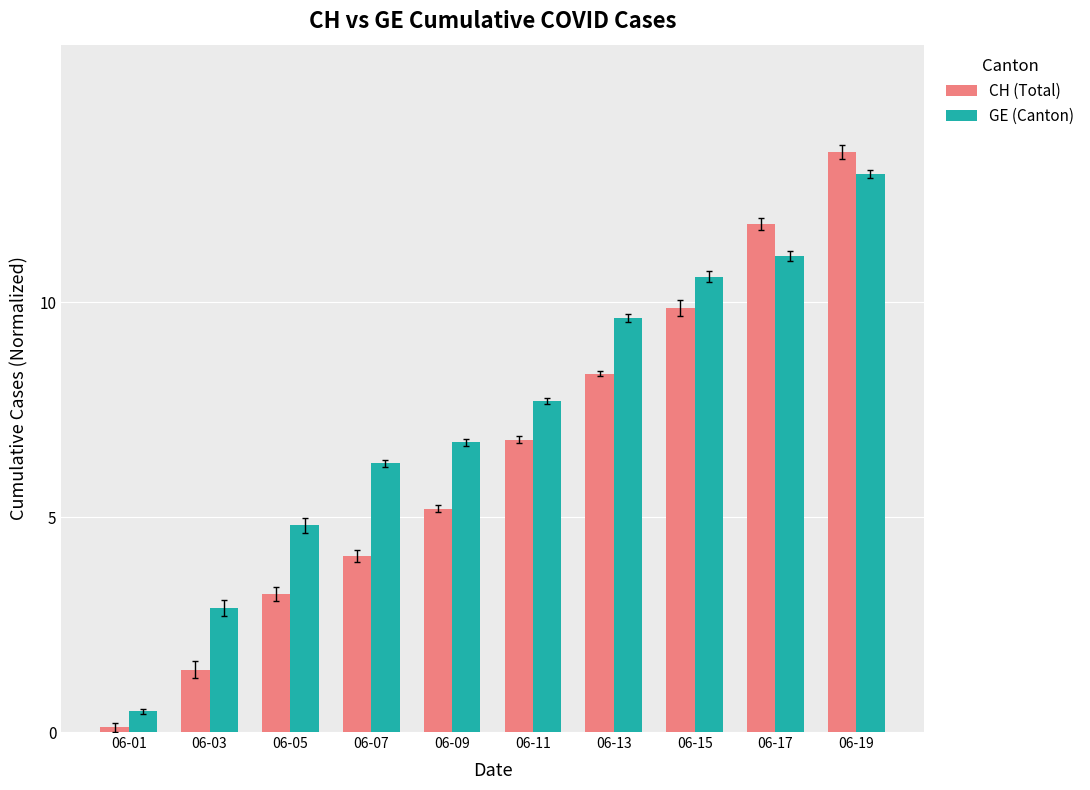

What is the greatest value displayed?

13.5